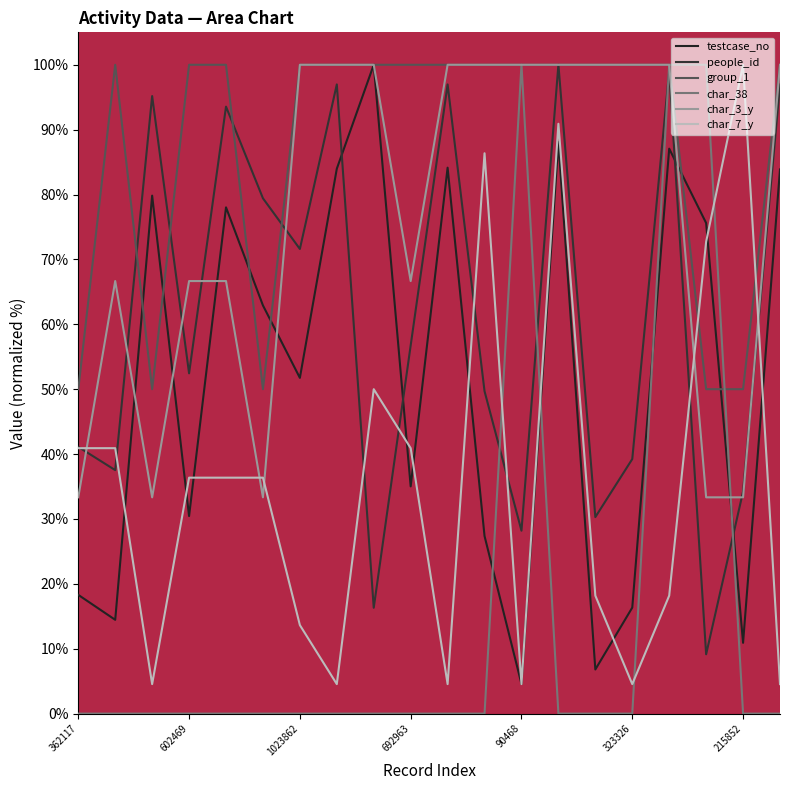

How many lines are shown in the chart?

6